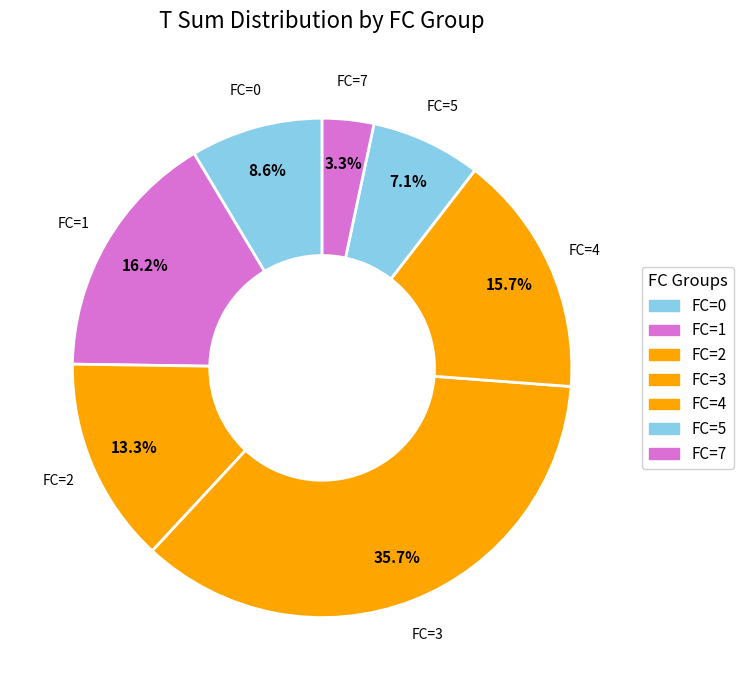

What portion of the pie excludes FC=4?

84.3%